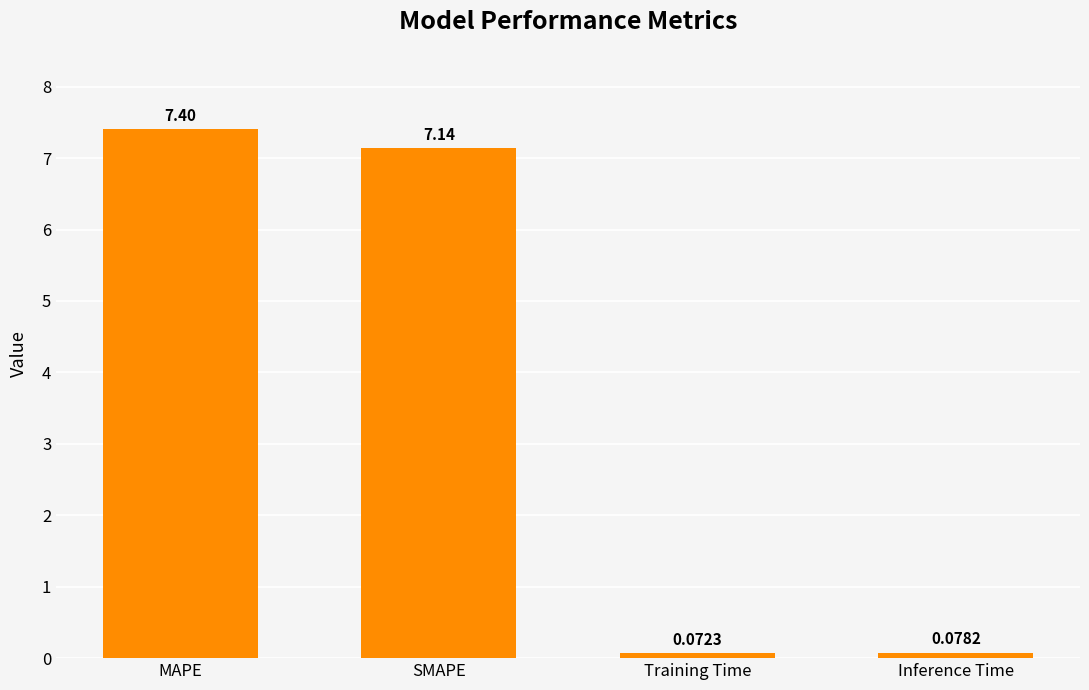

What is the sum of the values at MAPE and SMAPE?

14.5